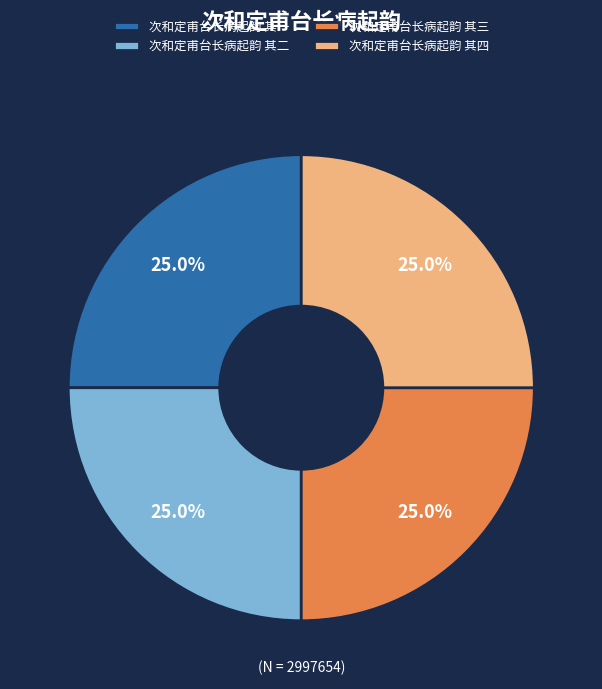

Approximately how many times larger is the value at 次和定甫台长病起韵 其四 compared to 次和定甫台长病起韵 其一?

1.0